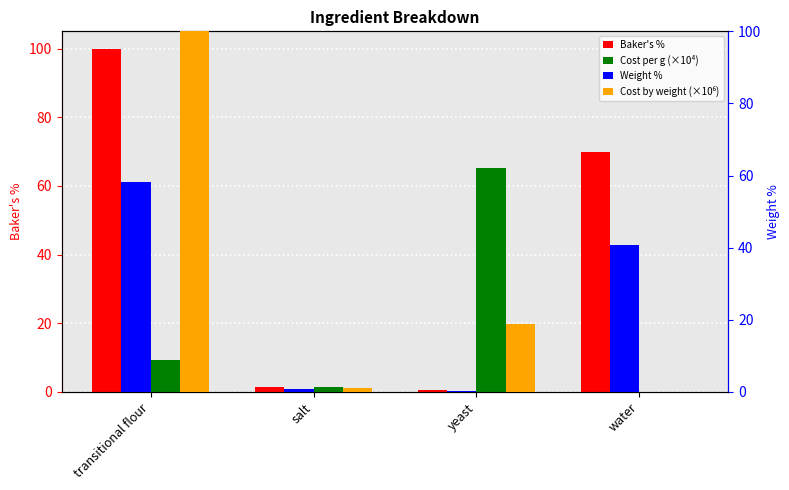

How many groups of bars are there?

4